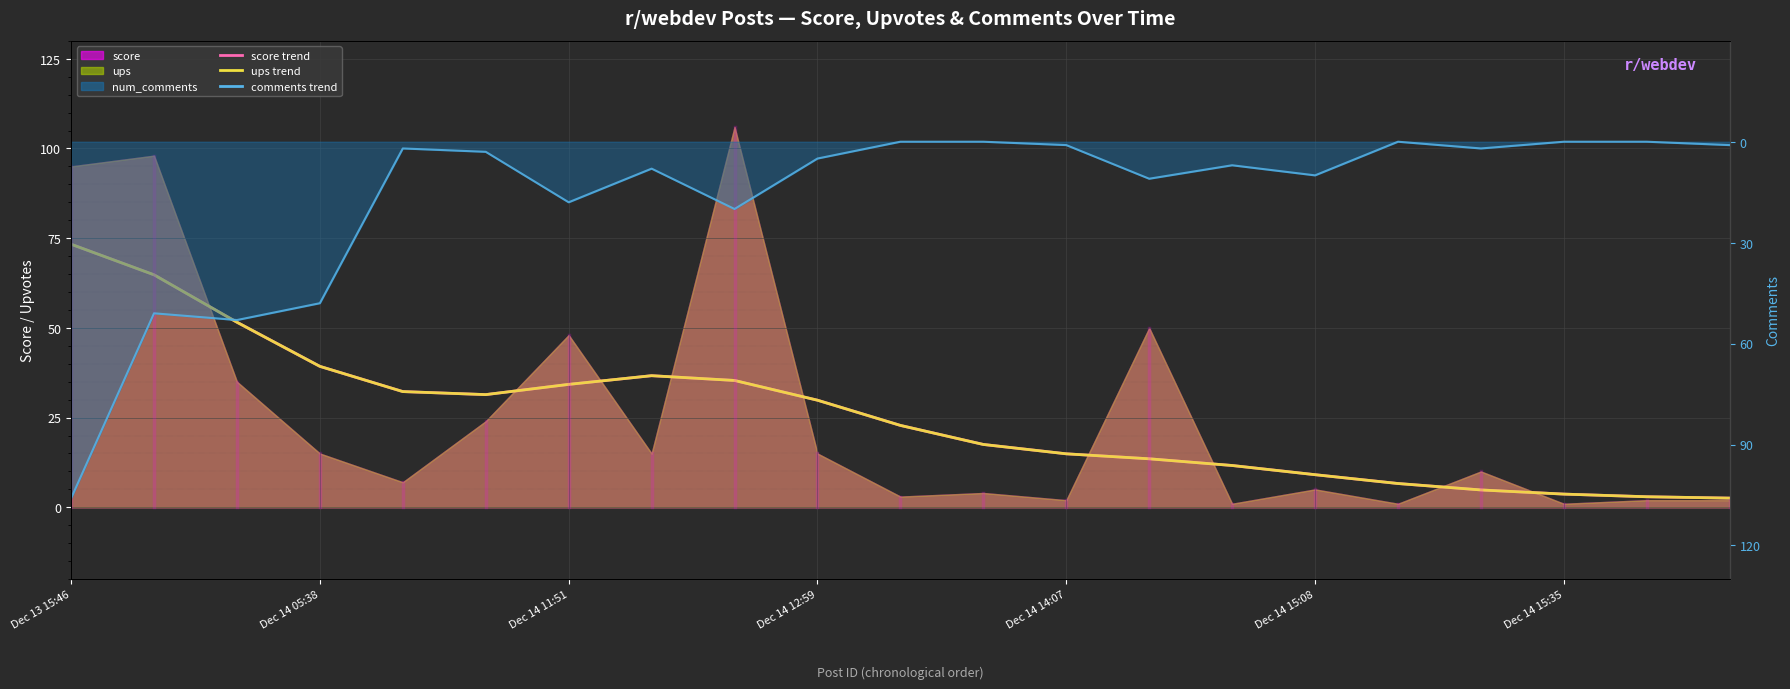

Which series changed the most between 15 and 17?

score trend